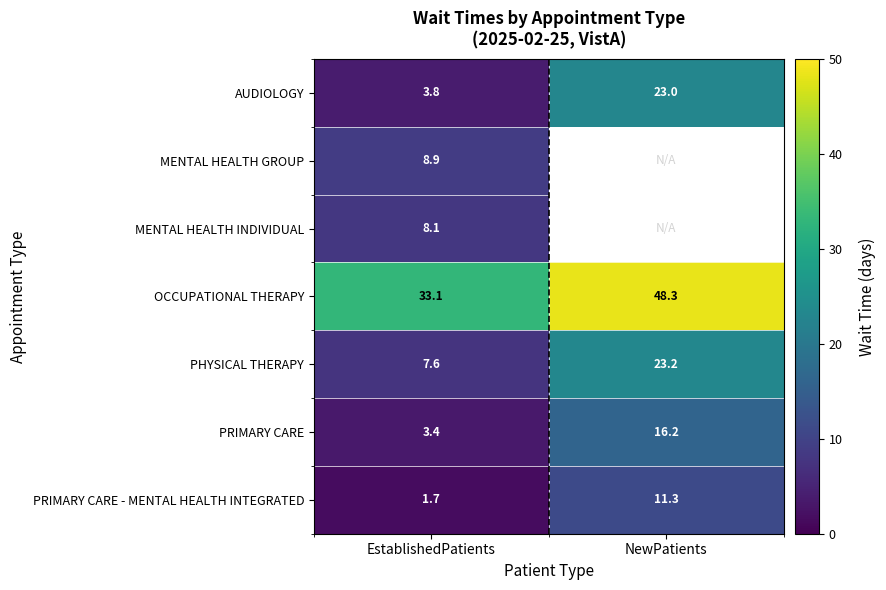

True or false: MENTAL HEALTH GROUP has a value of 2.9 at EstablishedPatients.

False